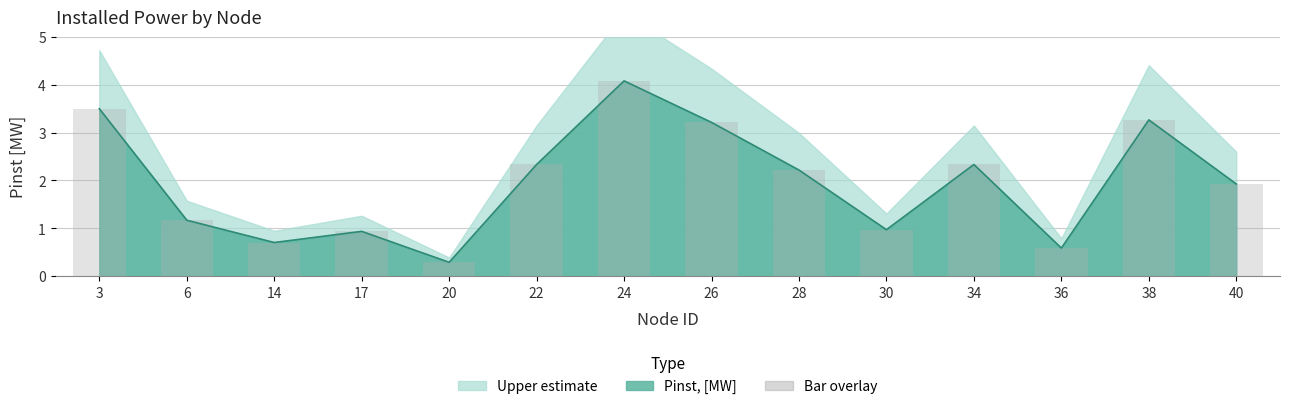

Rank the categories by value from highest to lowest.

24, 3, 38, 26, 22, 34, 28, 40, 6, 30, 17, 14, 36, 20